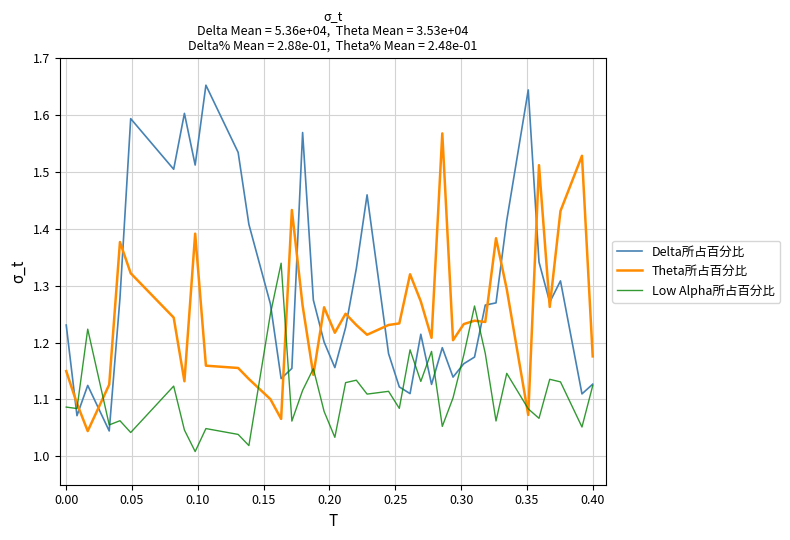

True or false: Theta所占百分比 and Low Alpha所占百分比 cross at least once.

True